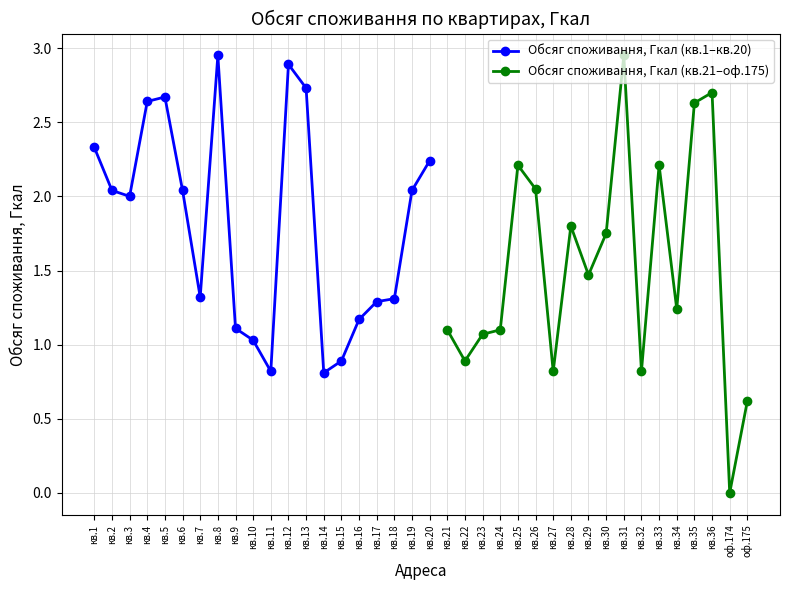

What is the value of the 9th point from the left?

1.1